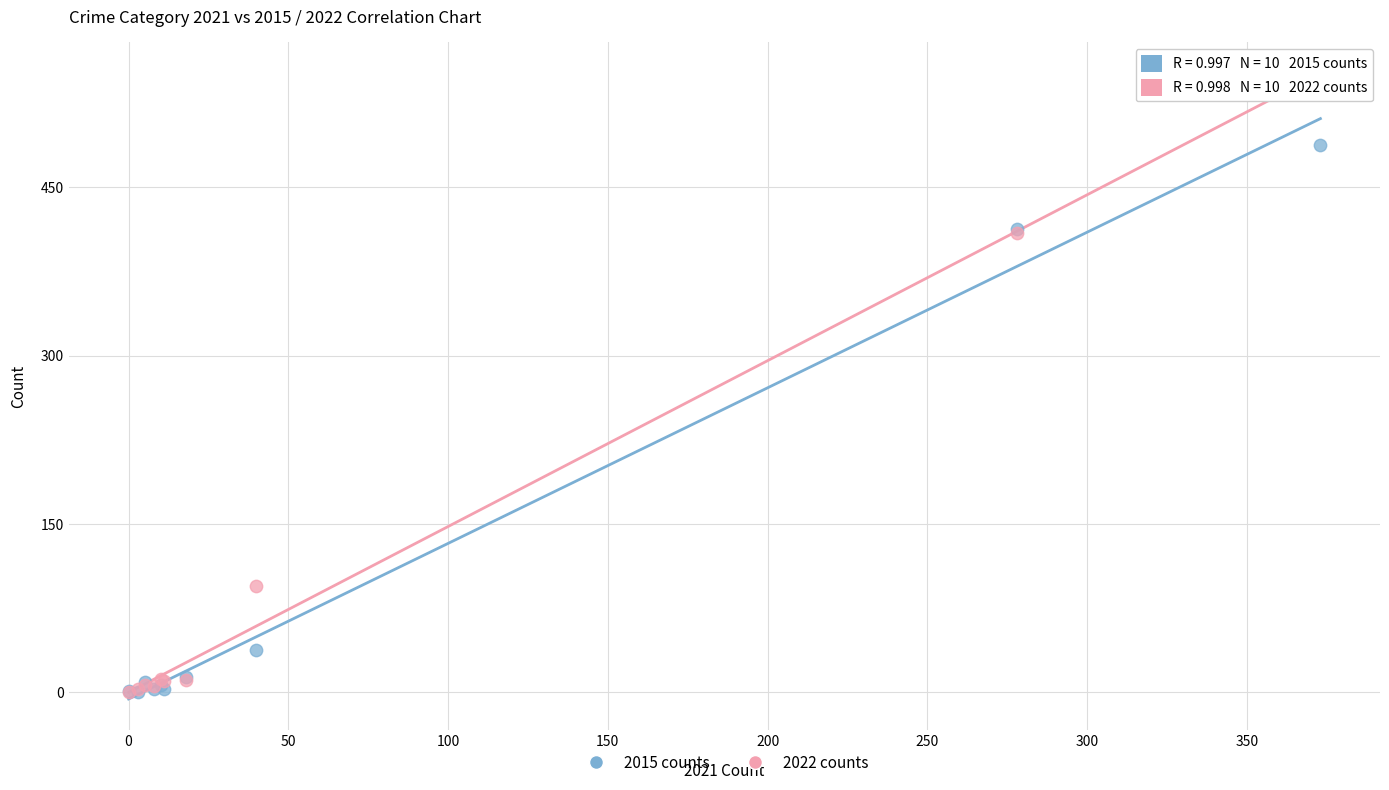

In the 2015 counts series, what Y value is closest to 244?

413